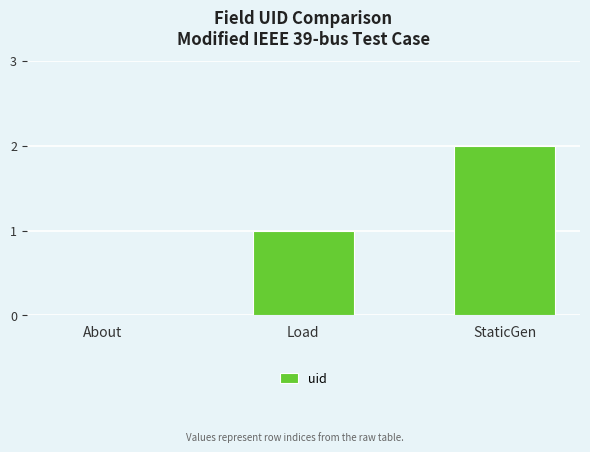

Reading left to right, what are all the values shown in this chart?

0	1	2